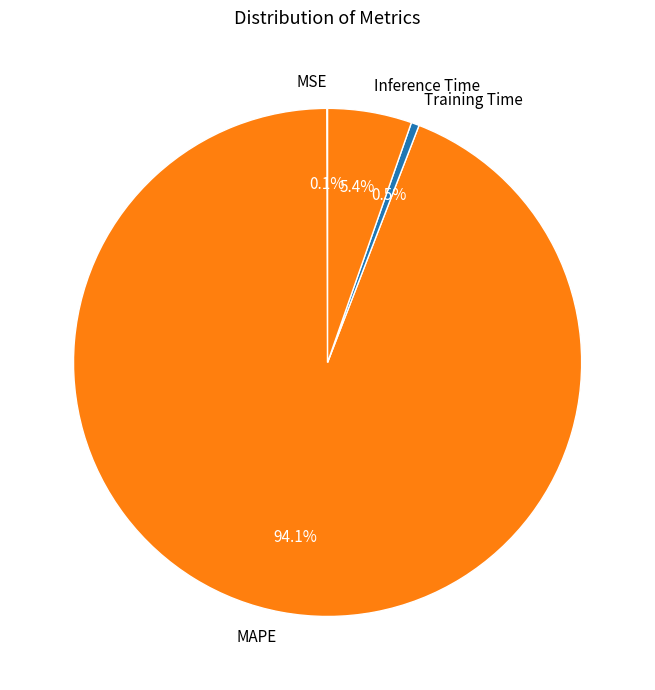

Is there a majority slice in this chart?

Yes